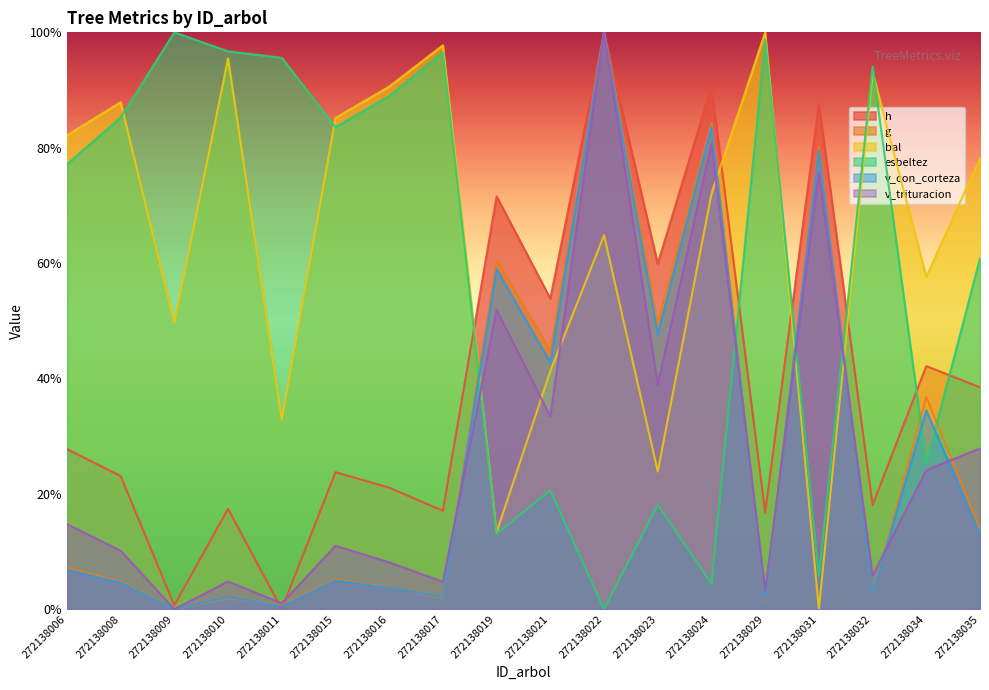

Where is the first local maximum for esbeltez?

272138009